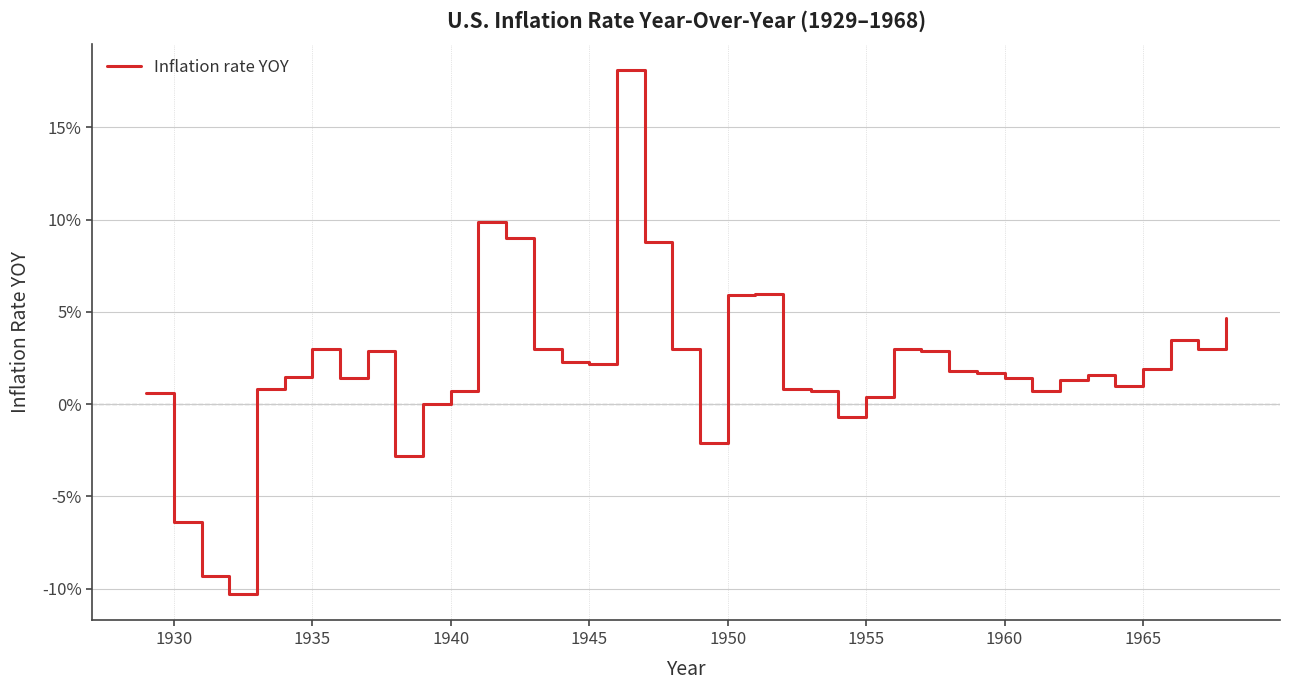

Reading left to right, transcribe all the data shown in this chart.

0.0	-0.1	-0.1	-0.1	0.0	0.0	0.0	0.0	0.0	-0.0	0.0	0.0	0.1	0.1	0.0	0.0	0.0	0.2	0.1	0.0	-0.0	0.1	0.1	0.0	0.0	-0.0	0.0	0.0	0.0	0.0	0.0	0.0	0.0	0.0	0.0	0.0	0.0	0.0	0.0	0.0